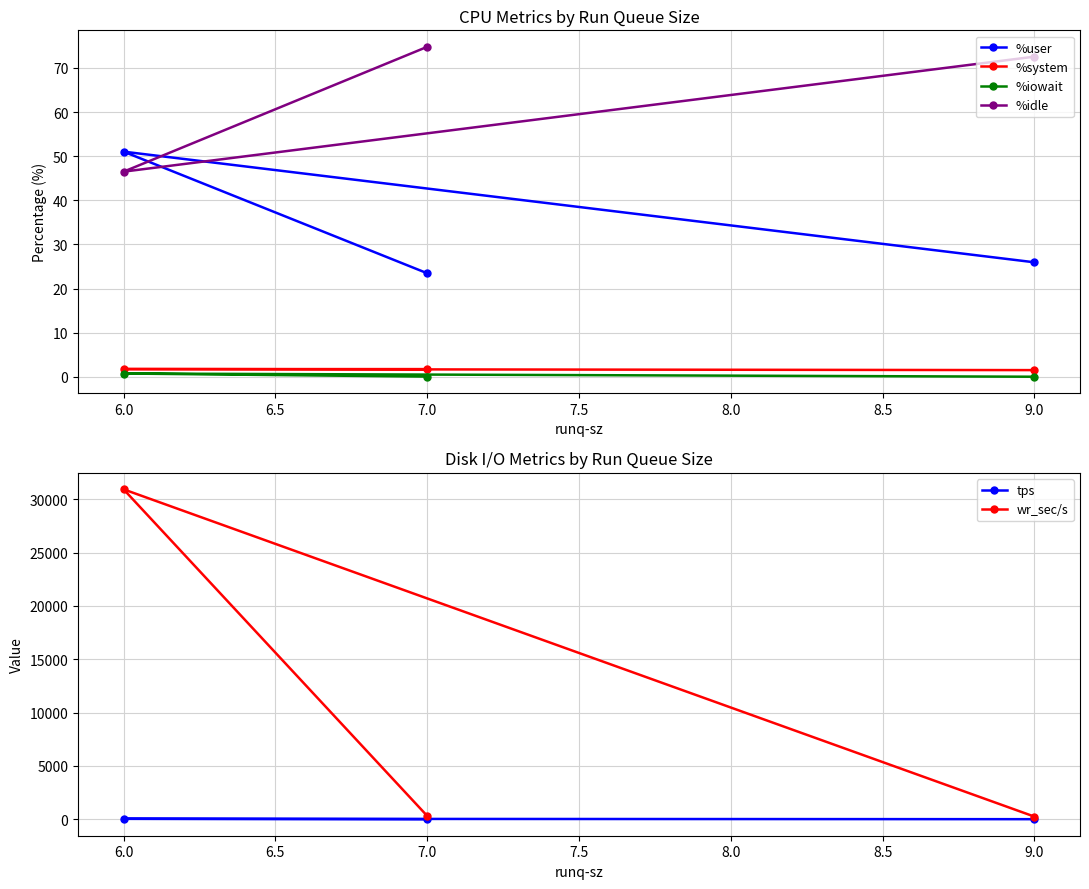

How many series are shown in this chart?

6